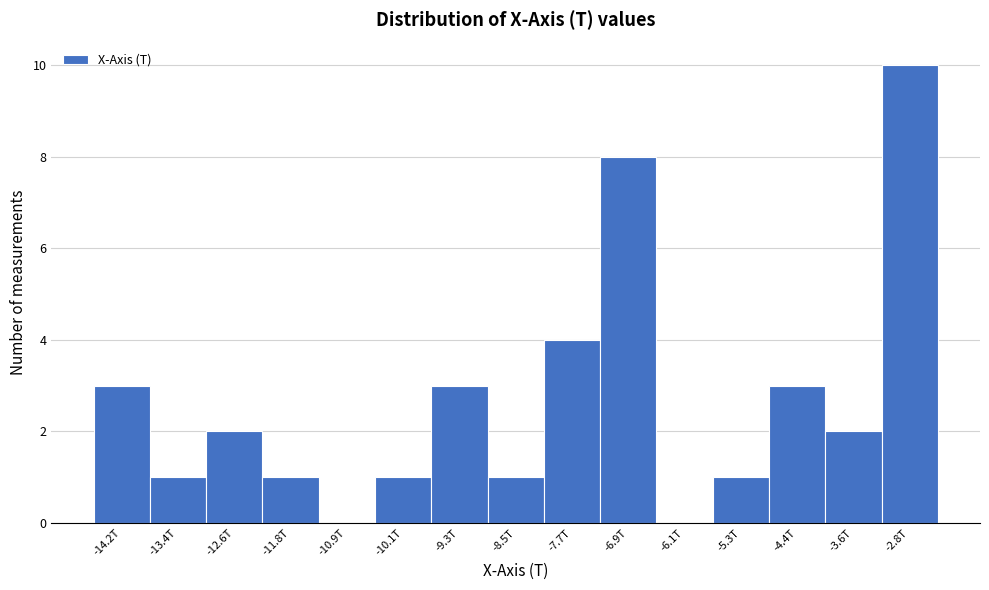

Reading right to left, what are all the values shown in this chart?

-2.8T=10	-3.6T=2	-4.4T=3	-5.3T=1	-6.1T=0	-6.9T=8	-7.7T=4	-8.5T=1	-9.3T=3	-10.1T=1	-10.9T=0	-11.8T=1	-12.6T=2	-13.4T=1	-14.2T=3